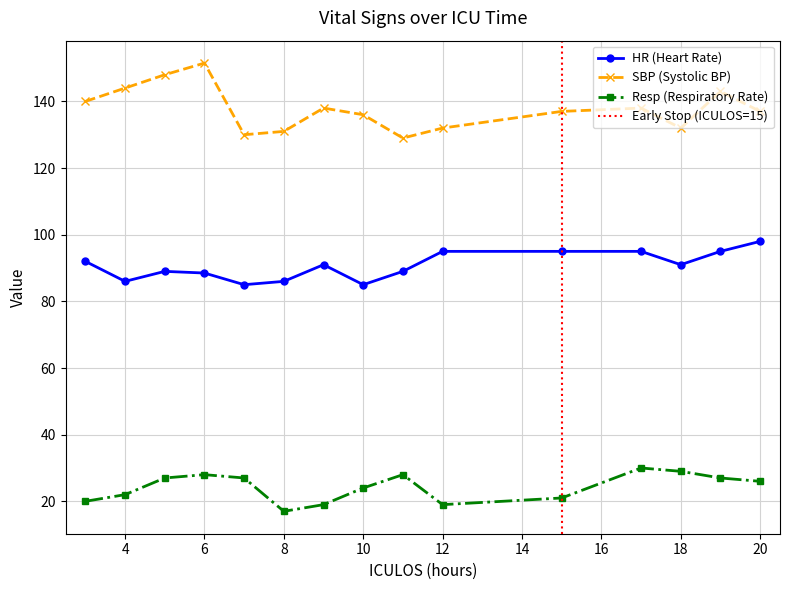

Rank the series by their average value, from highest to lowest.

SBP, HR, Resp